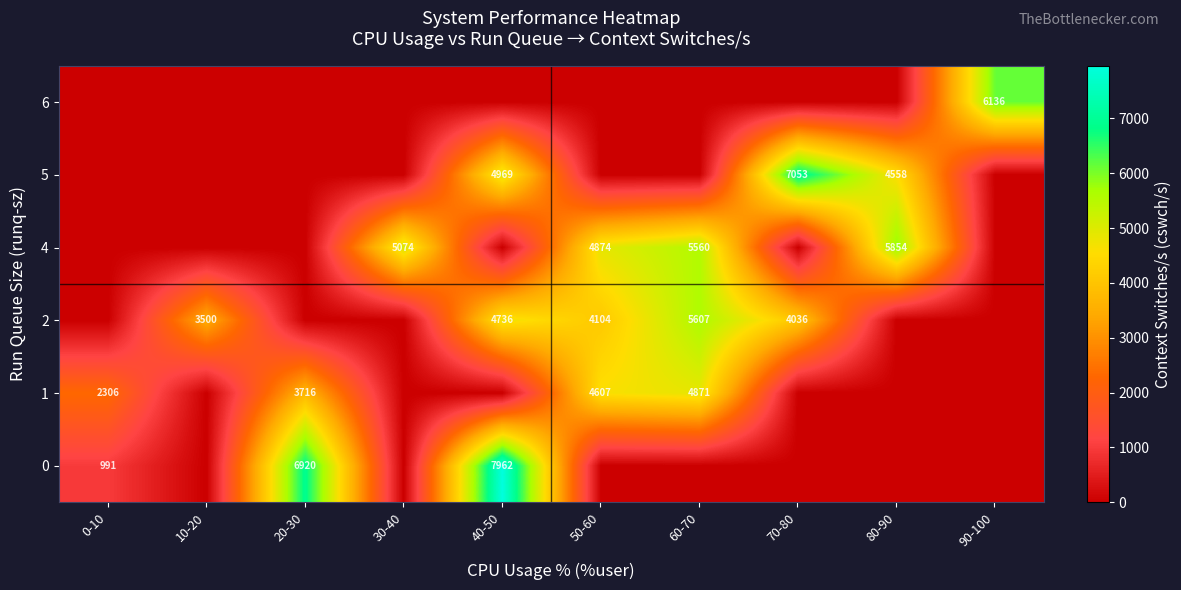

Which series has the largest range (max minus min)?

row_0